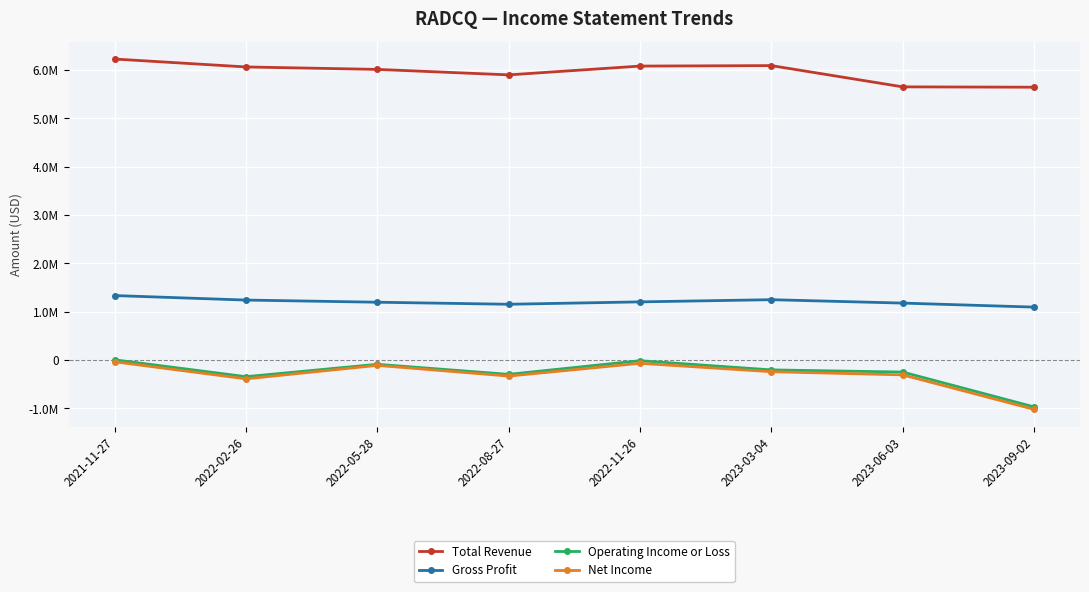

Which category has the highest value in the Operating Income or Loss series?

2021-11-27